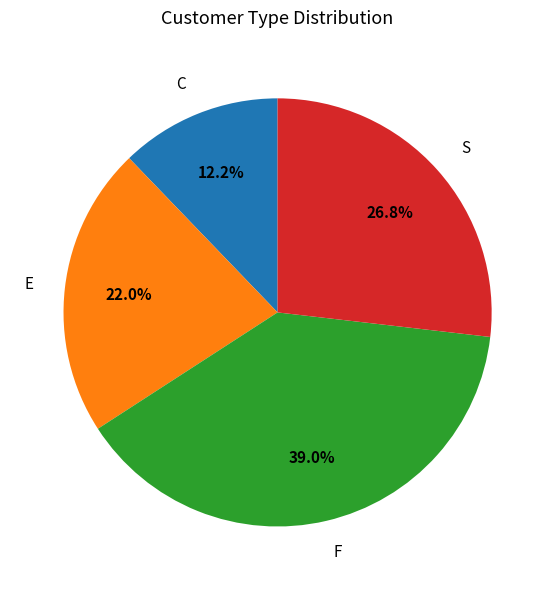

Does any single category account for the majority?

No